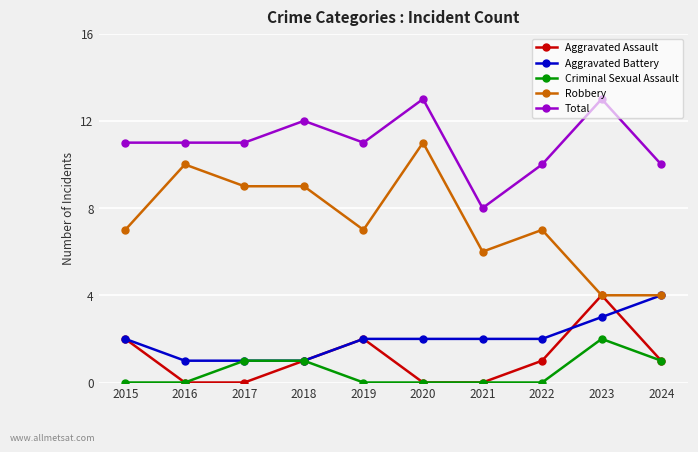

True or false: Robbery and Total intersect in this chart.

False